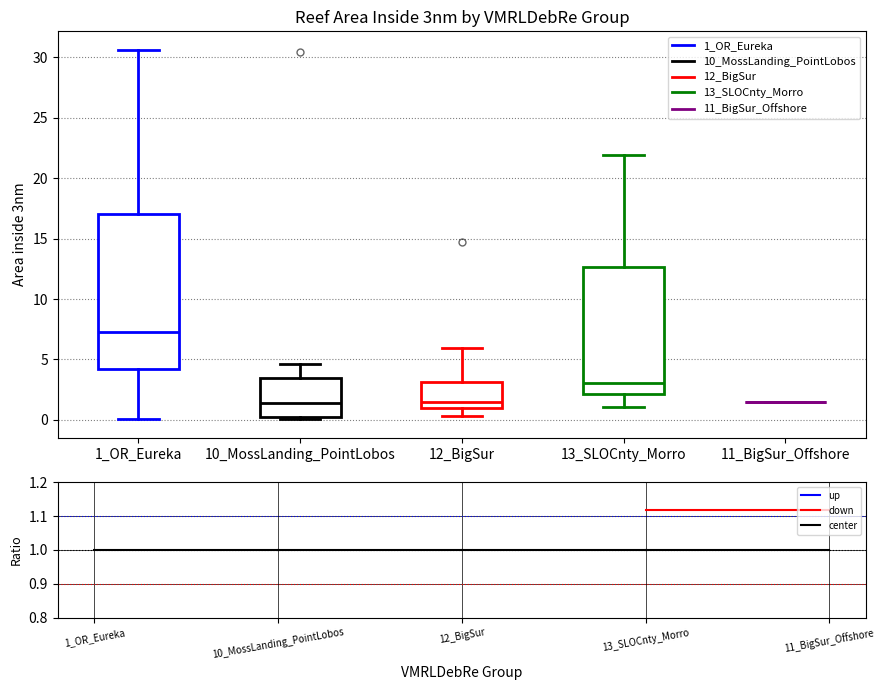

Reading left to right, transcribe this box plot: for each box, give where its median line is, the range the box spans, and where its two whiskers end, as read against the y-axis. The values are not printed on the chart, so give them approximately, as read against the axis.

1_OR_Eureka: median 7.5, box 4.0 to 17.0, whiskers 0.0 to 30.5
10_MossLanding_PointLobos: median 1.5, box 0.0 to 3.5, whiskers 0.0 to 4.5
12_BigSur: median 1.5, box 1.0 to 3.0, whiskers 0.5 to 6.0
13_SLOCnty_Morro: median 3.0, box 2.0 to 12.5, whiskers 1.0 to 22.0
11_BigSur_Offshore: box collapsed to a line at 1.5, whiskers 1.5 to 1.5